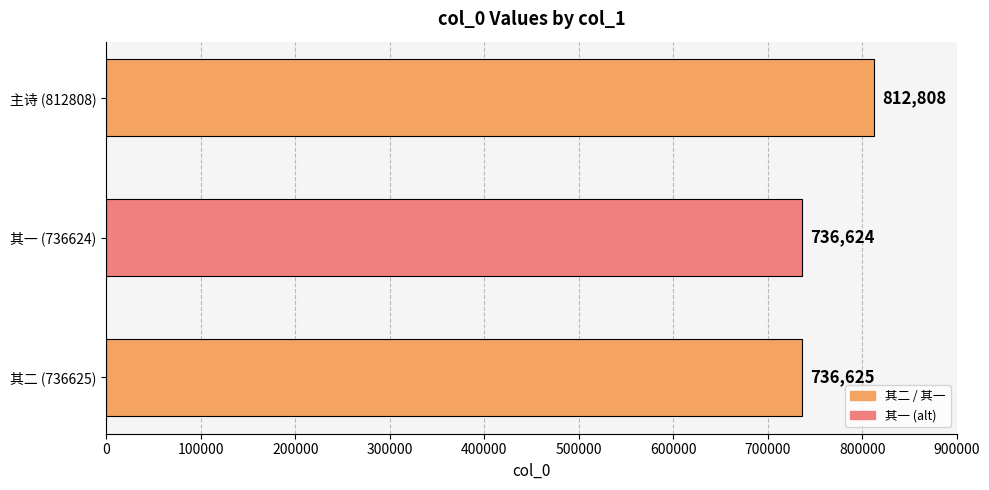

What is the change in value from 其一 (736624) to 主诗 (812808)?

+76184